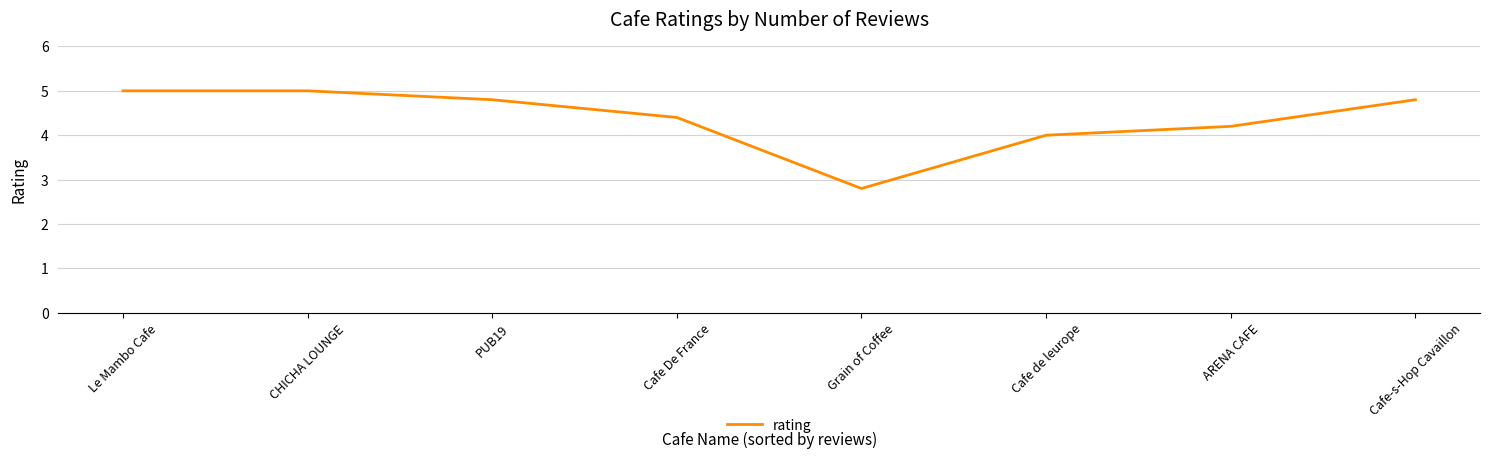

What position from the left is Le Mambo Cafe?

1